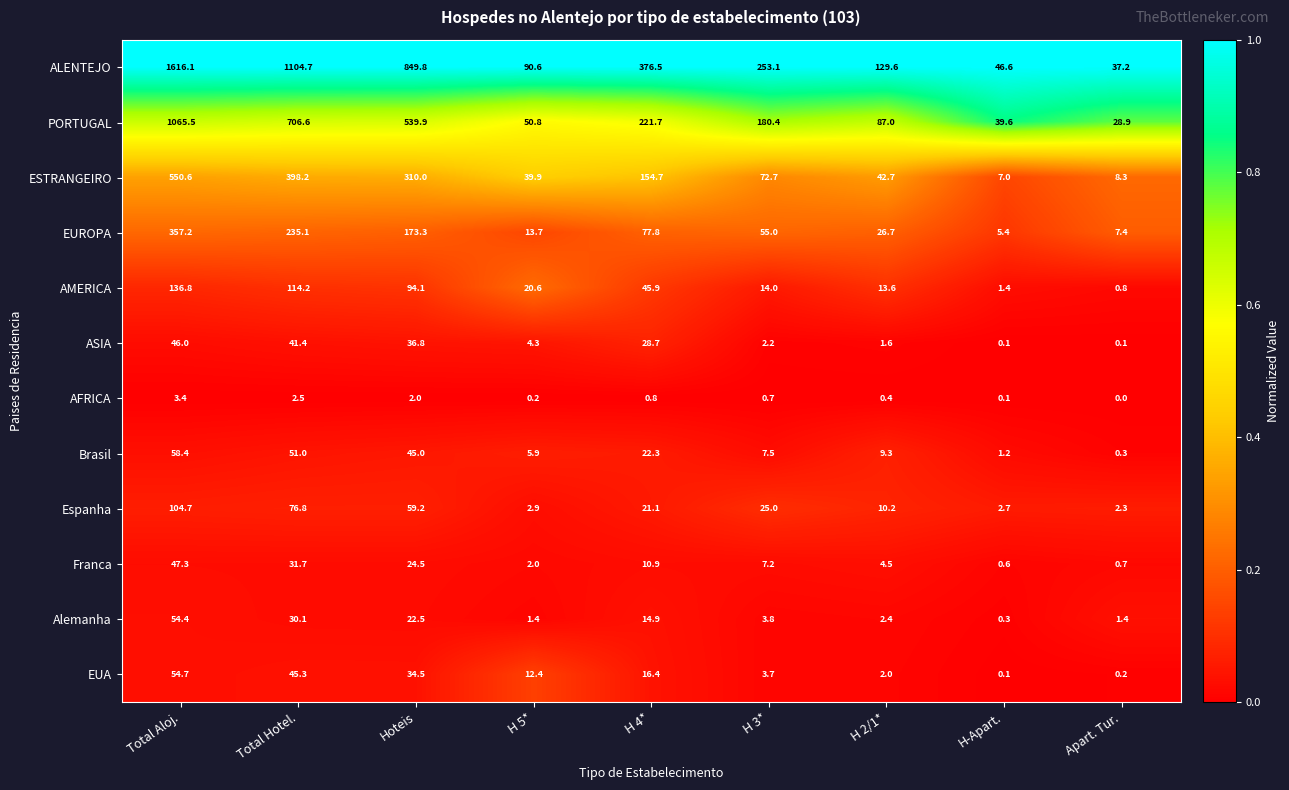

Where does the Espanha series first go above 21?

Total Aloj.